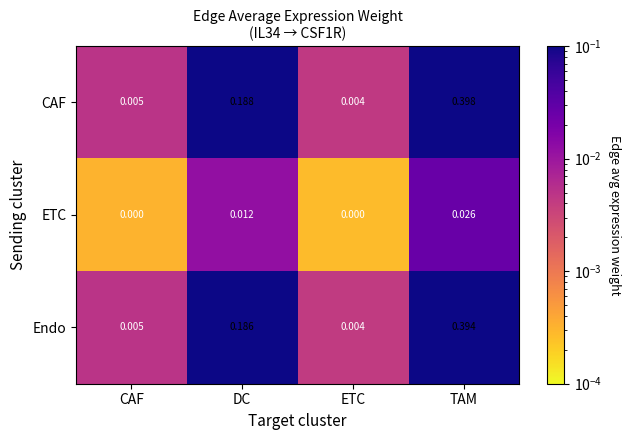

List the labels in order of CAF value, smallest first.

ETC, CAF, DC, TAM